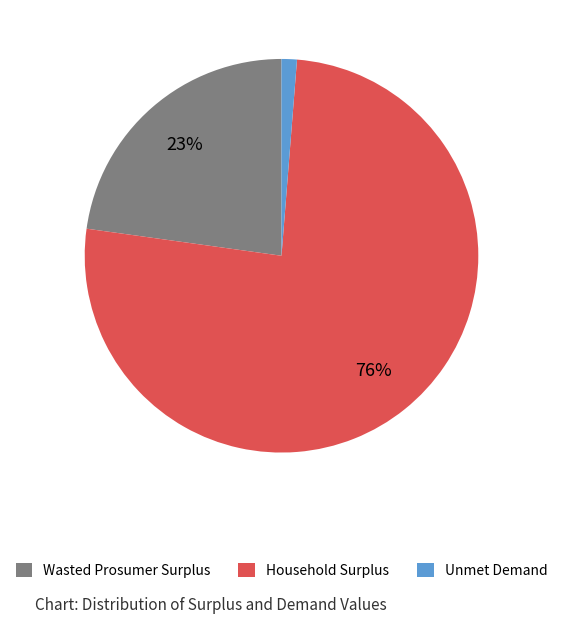

Between Unmet Demand and Wasted Prosumer Surplus, which is larger?

Wasted Prosumer Surplus